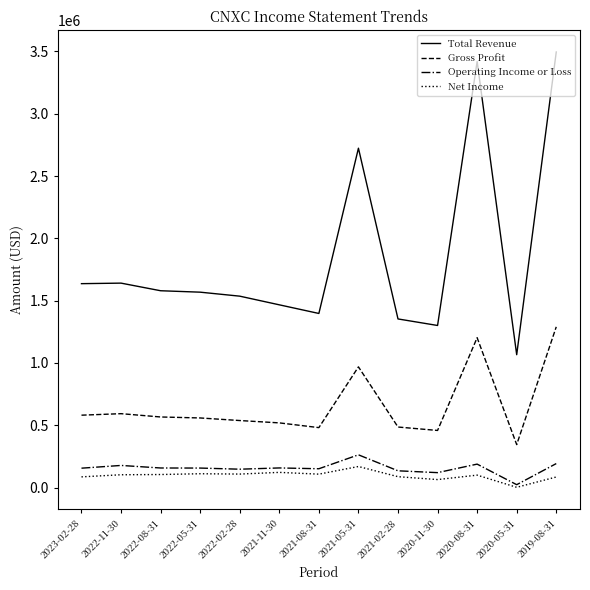

What is the sum of the Gross Profit values at 2022-02-28 and 2020-08-31?

1741100